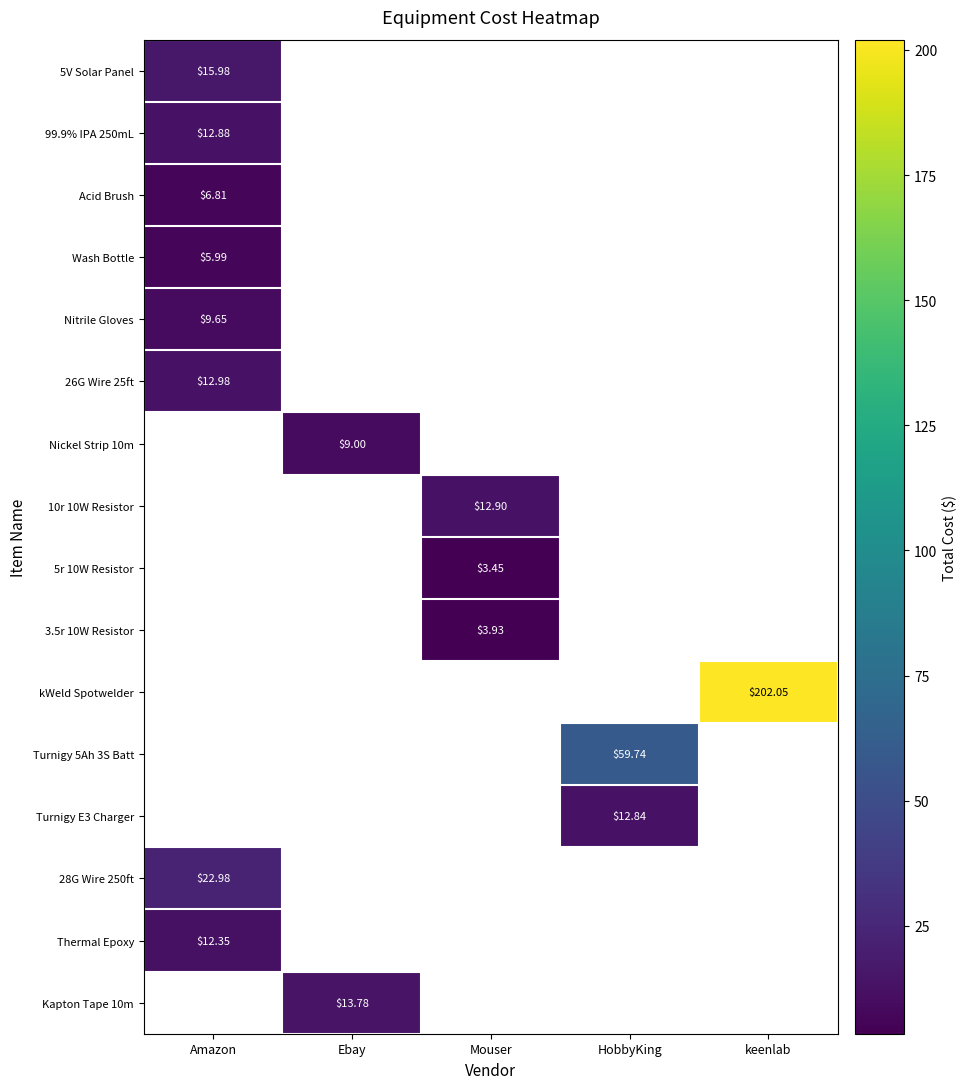

Count the number of data series in this chart.

16